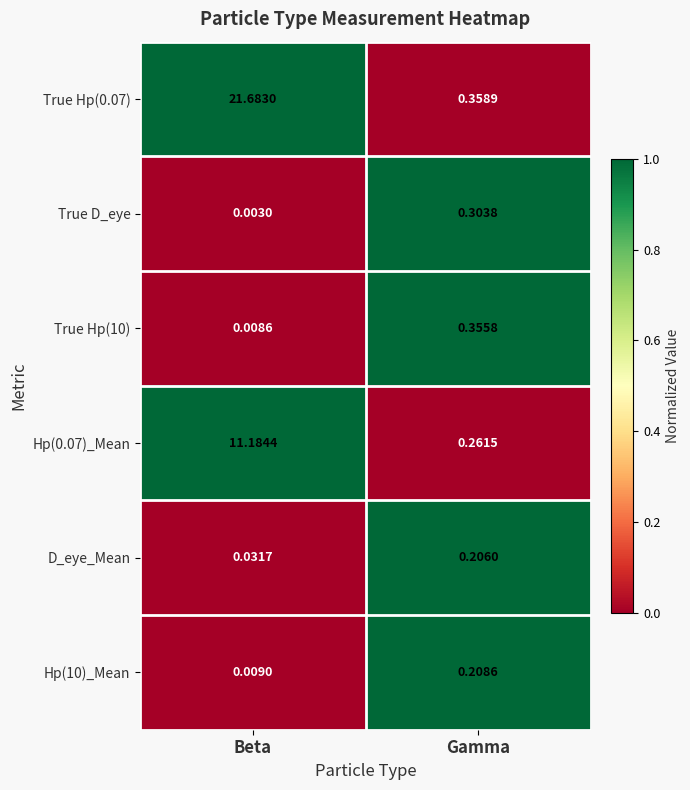

What is the difference between the highest and lowest values at Beta?

21.7